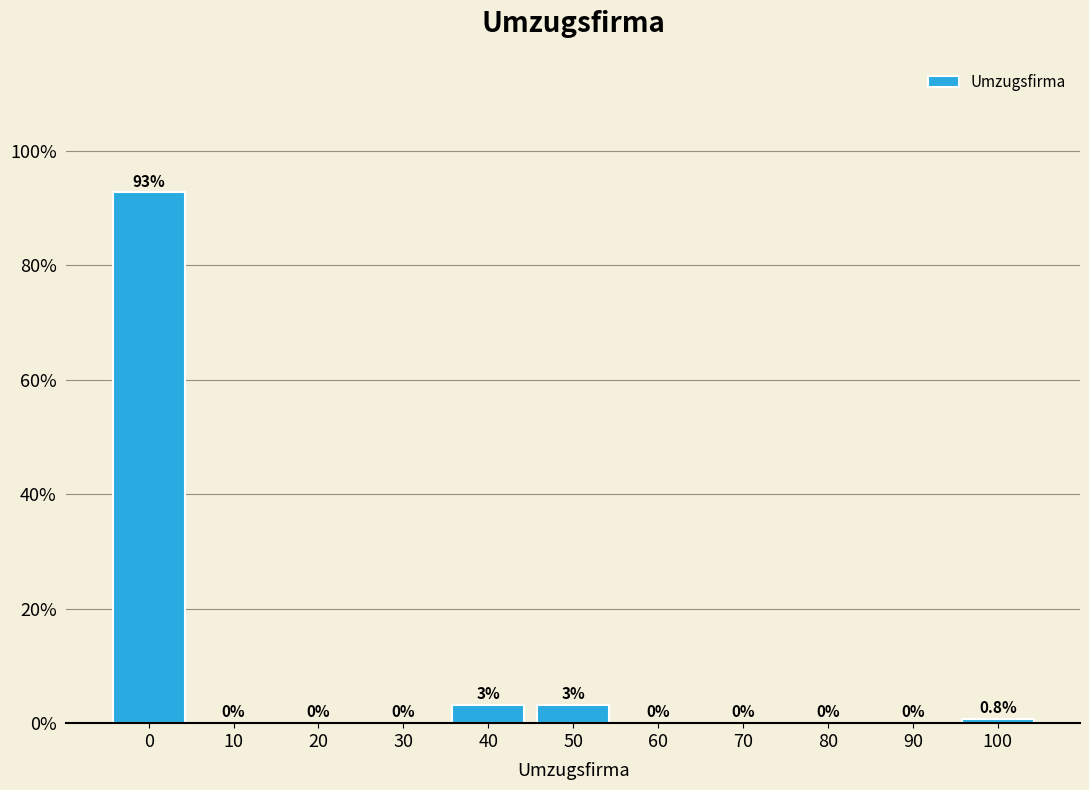

What is the sum of all values?

100.0